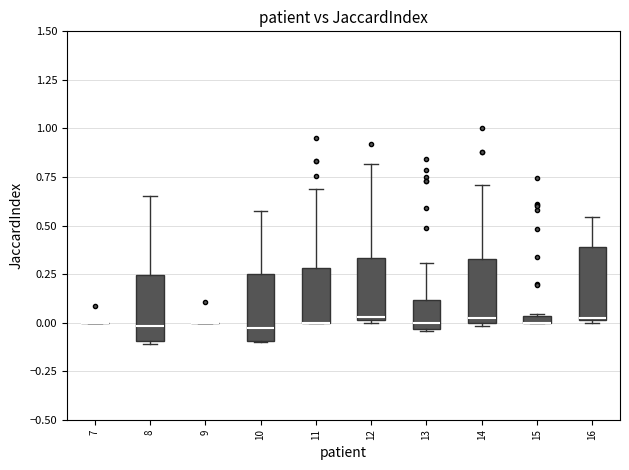

Where does the median line of the box at x = 8 sit on the y-axis? The values are not printed on the chart, so give them approximately, as read against the axis.

0.00